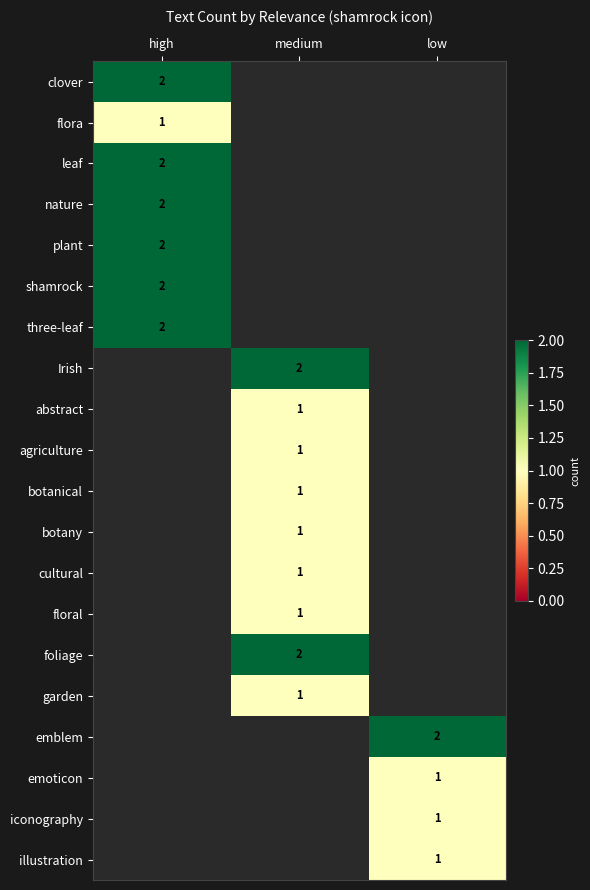

What is the difference between the highest and lowest values at high?

1.0